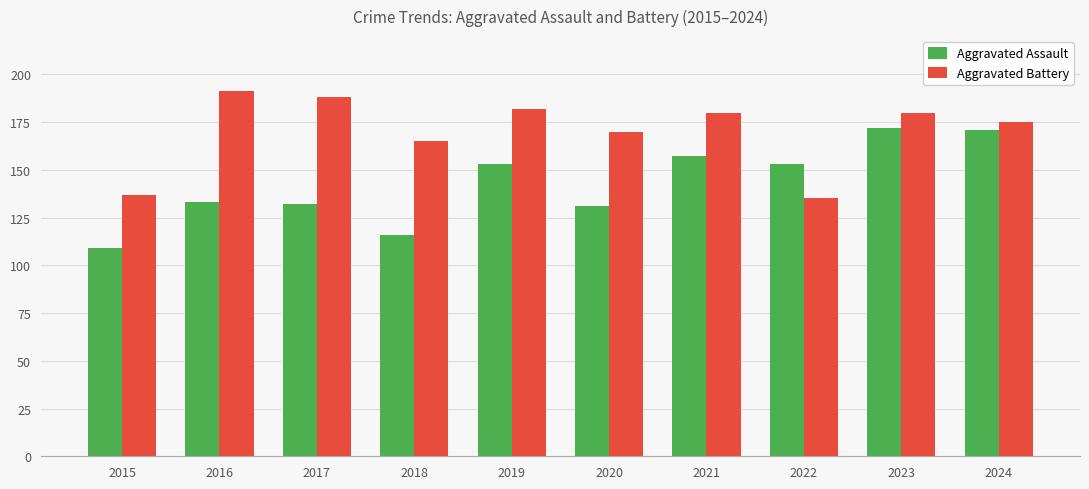

Rank the series at 2018 from highest to lowest value.

Aggravated Battery, Aggravated Assault